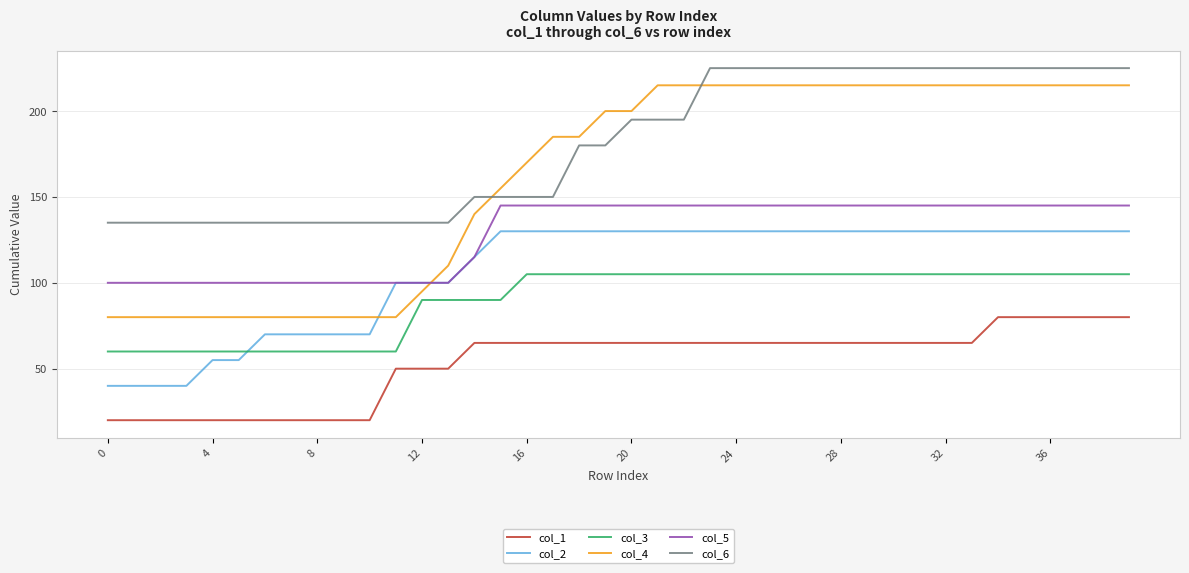

True or false: col_5 and col_4 intersect in this chart.

True